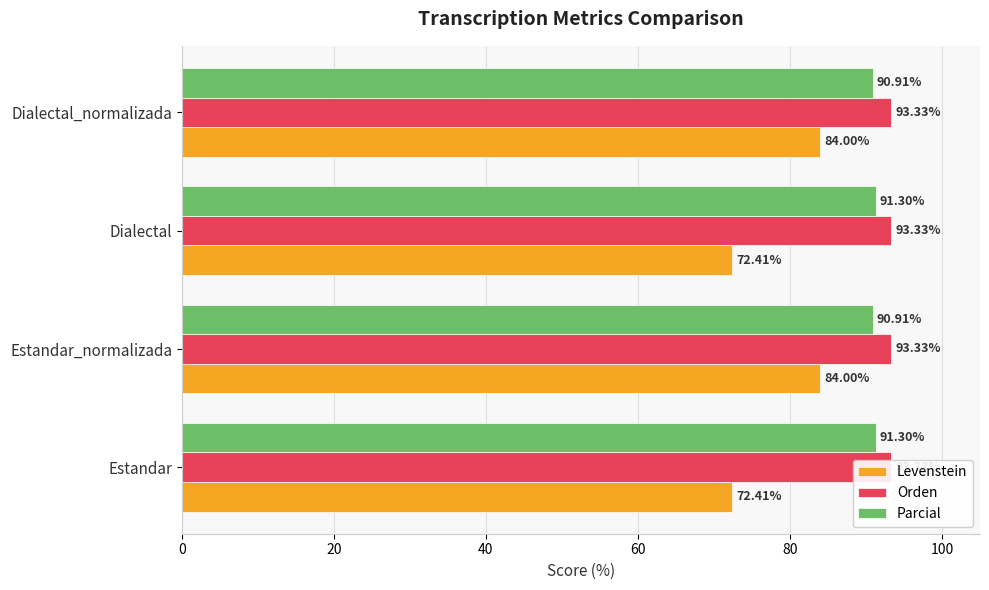

Reading right to left, transcribe all the data shown in this chart.

Levenstein: 84.0	72.4	84.0	72.4
Orden: 0.2	0.2	0.2	0.2
Parcial: 90.9	91.3	90.9	91.3